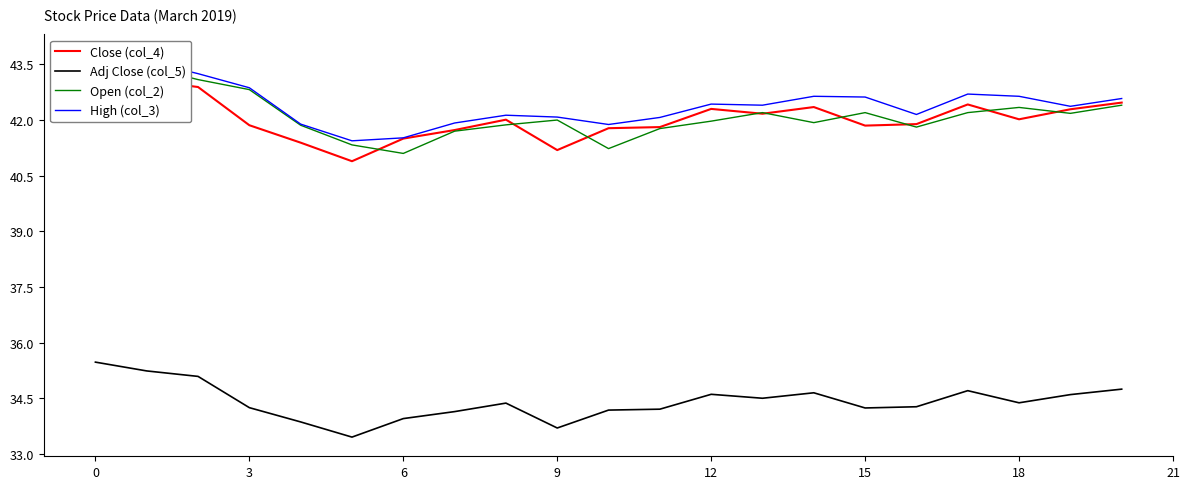

How many interior local peaks does the Close (col_4) series have?

4